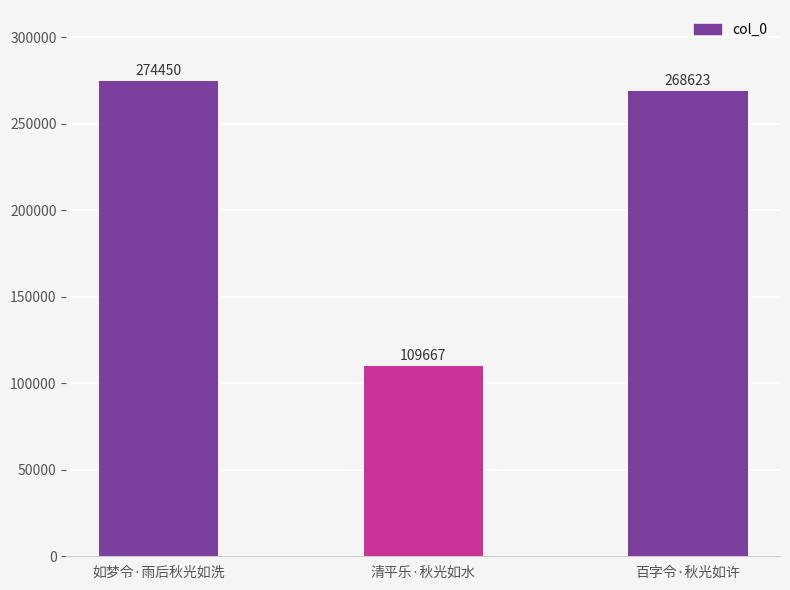

At which label is the value closest to 192058?

百字令·秋光如许